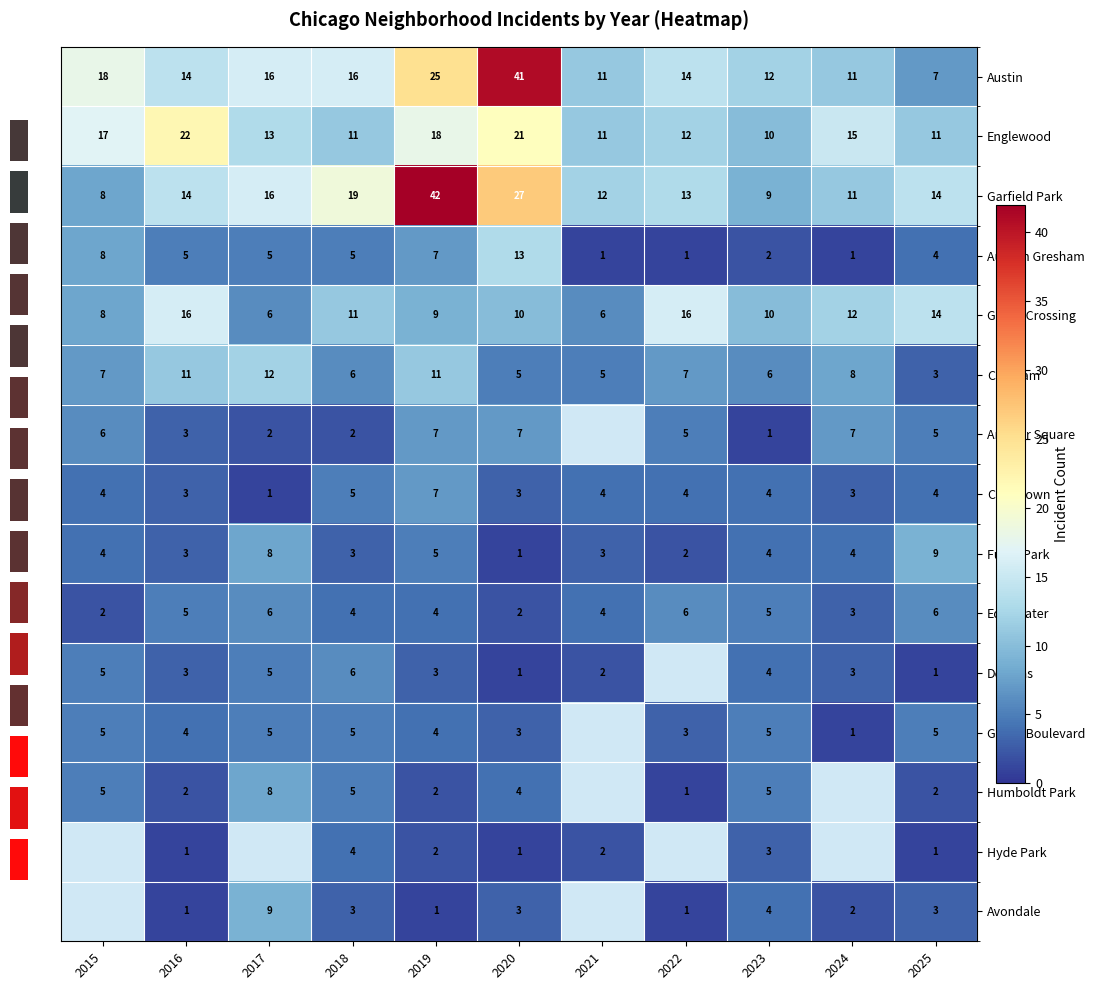

What is the difference between the highest and lowest values at 2023?

11.0